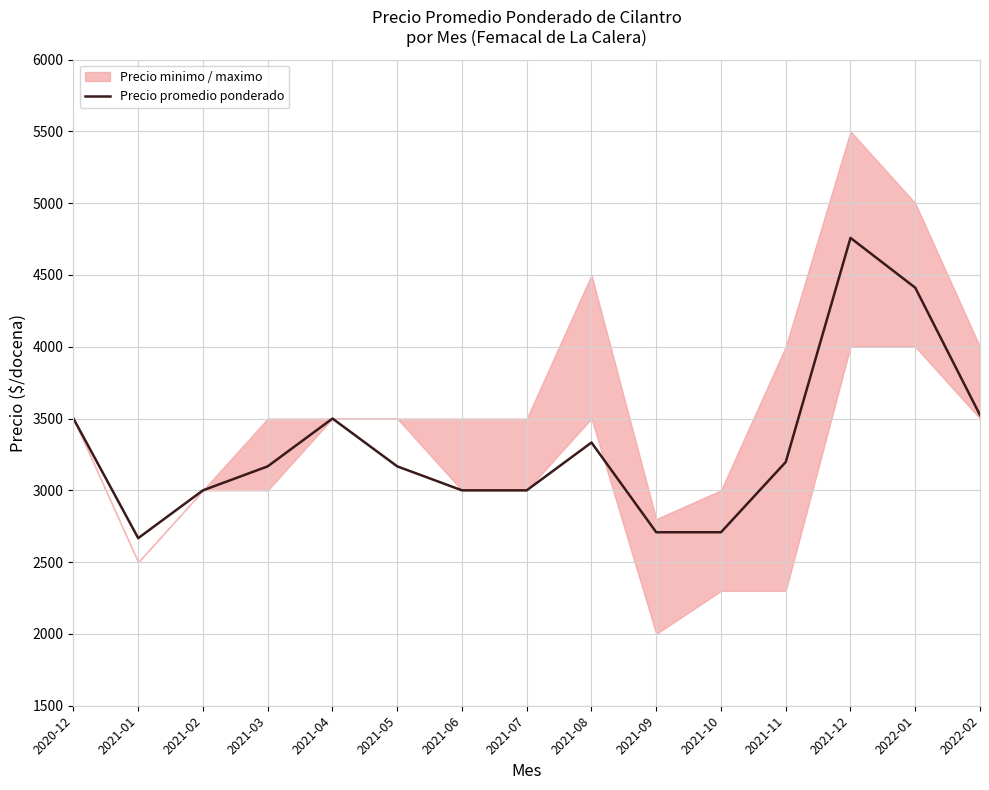

What is the approximate value at 2021-02?

3000